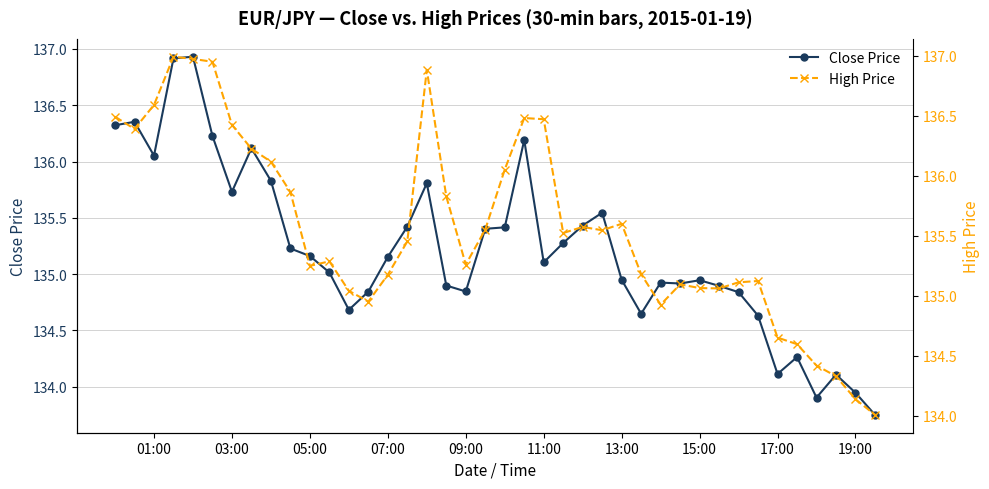

Reading left to right, transcribe all the data shown in this chart.

Close Price: 136.3	136.4	136.1	136.9	136.9	136.2	135.7	136.1	135.8	135.2	135.2	135.0	134.7	134.8	135.2	135.4	135.8	134.9	134.8	135.4	135.4	136.2	135.1	135.3	135.4	135.5	134.9	134.6	134.9	134.9	134.9	134.9	134.8	134.6	134.1	134.3	133.9	134.1	133.9	133.7
High Price: 136.5	136.4	136.6	137.0	137.0	136.9	136.4	136.2	136.1	135.9	135.2	135.3	135.0	134.9	135.2	135.5	136.9	135.8	135.3	135.6	136.1	136.5	136.5	135.5	135.6	135.5	135.6	135.2	134.9	135.1	135.1	135.1	135.1	135.1	134.7	134.6	134.4	134.3	134.1	134.0